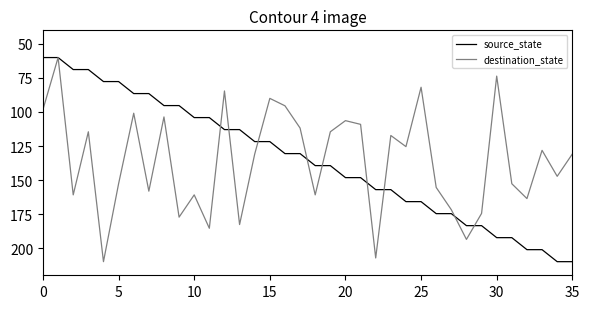

What is the minimum value for source_state?

60.0